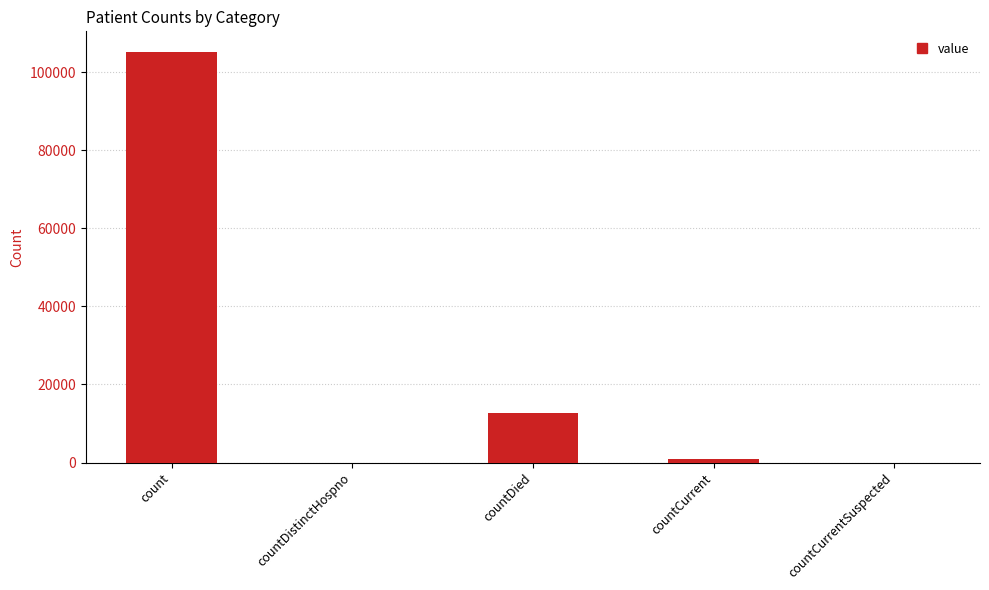

What is the maximum value shown in the chart?

105238